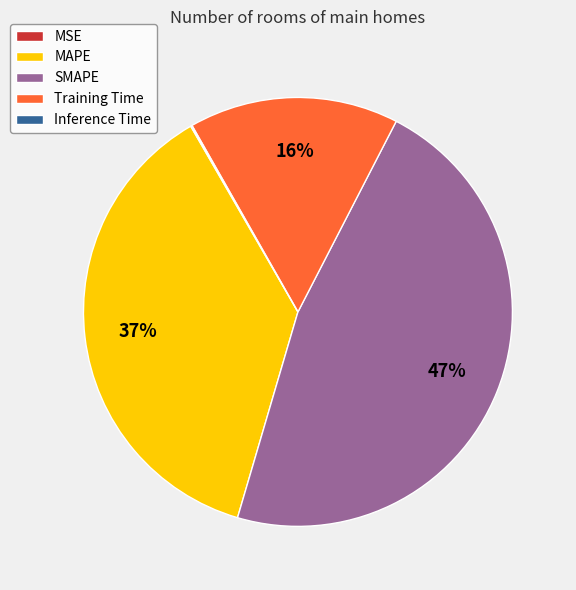

What percentage is the Training Time slice, to the nearest percent?

16%